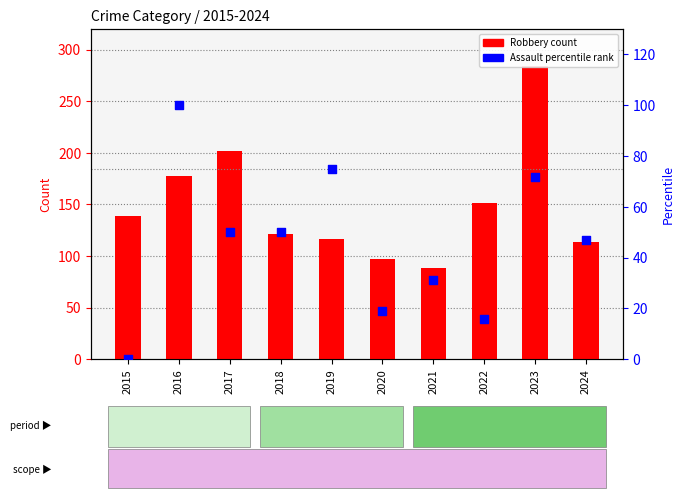

Which series contains the highest Y value?

Robbery